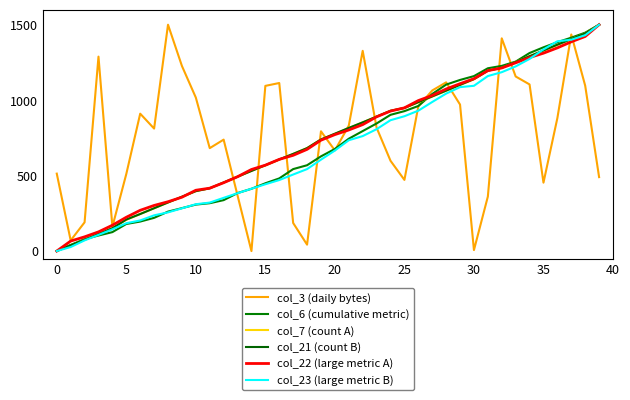

What is the average value of the col_6 (cumulative metric) series?

707.7